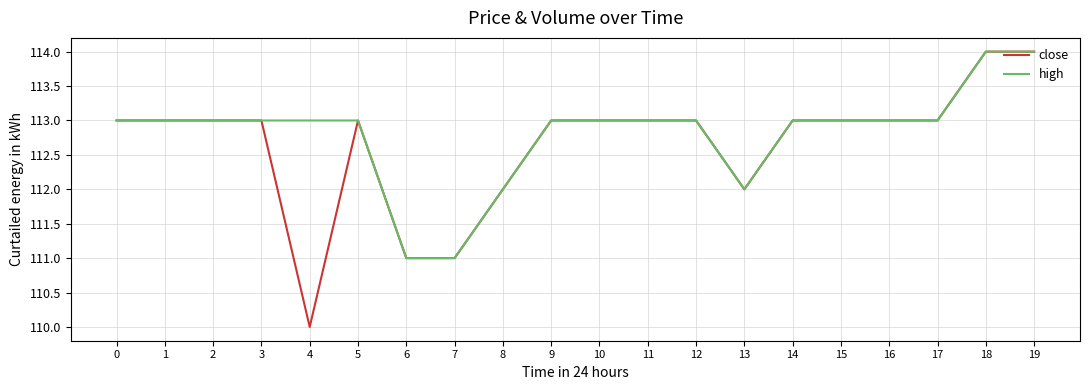

Is it true that close equals 33 at 9?

False